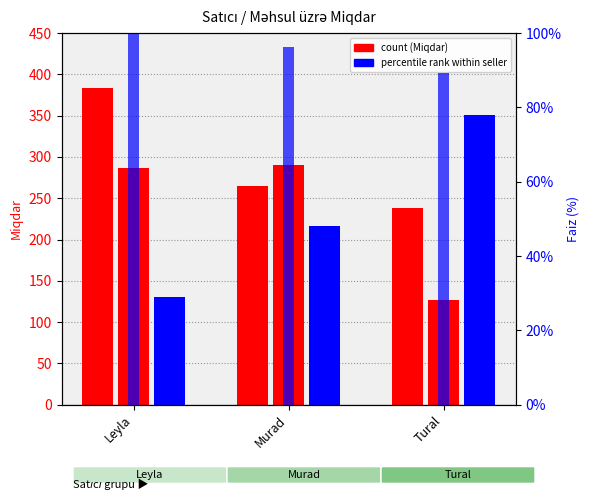

Rank the categories by value from lowest to highest.

Tural, Murad, Leyla